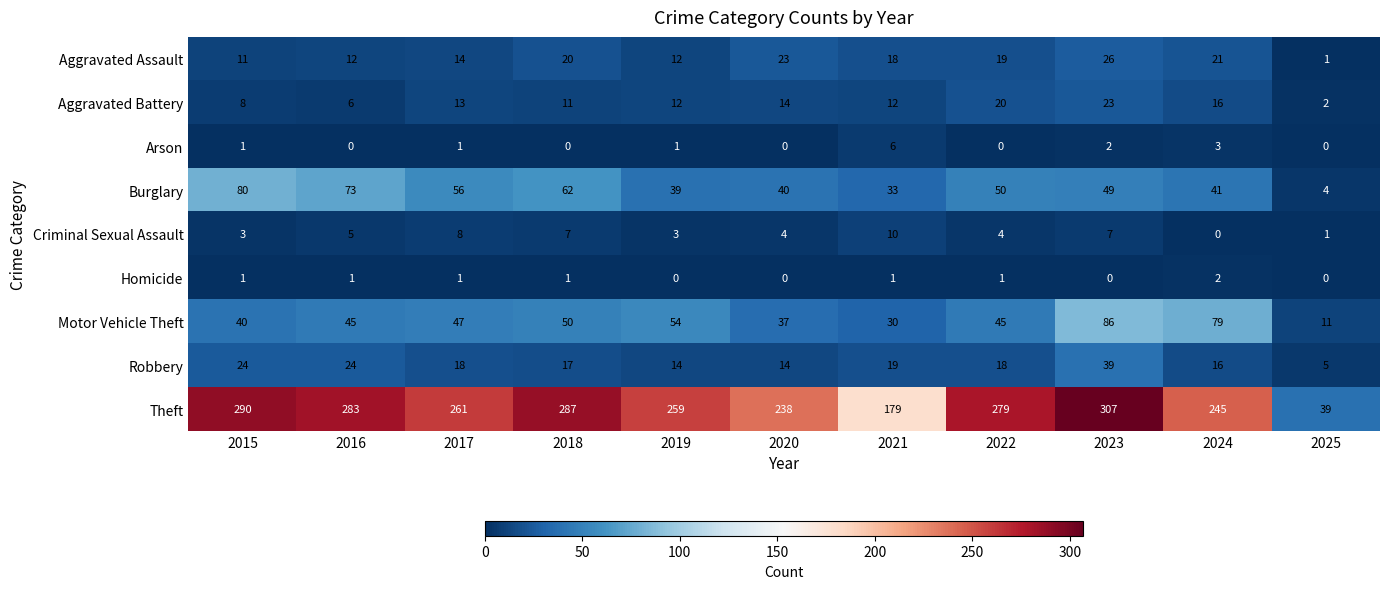

What is the sum of all Motor Vehicle Theft values?

524